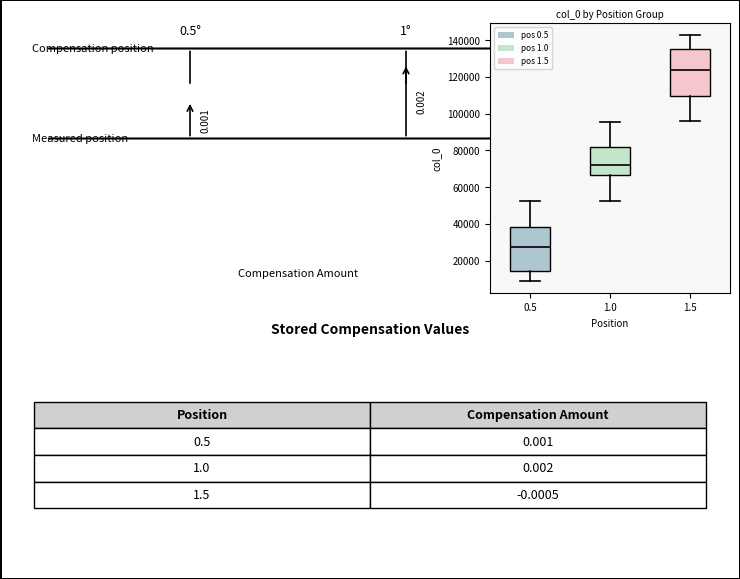

Reading left to right, read every box against the y-axis: the position of its median line, the range the box covers, and the ends of its whiskers. The values are not printed on the chart, so give them approximately, as read against the axis.

0.5: median 28000, box 14000 to 38000, whiskers 10000 to 52000
1.0: median 72000, box 66000 to 82000, whiskers 52000 to 96000
1.5: median 124000, box 110000 to 136000, whiskers 96000 to 142000